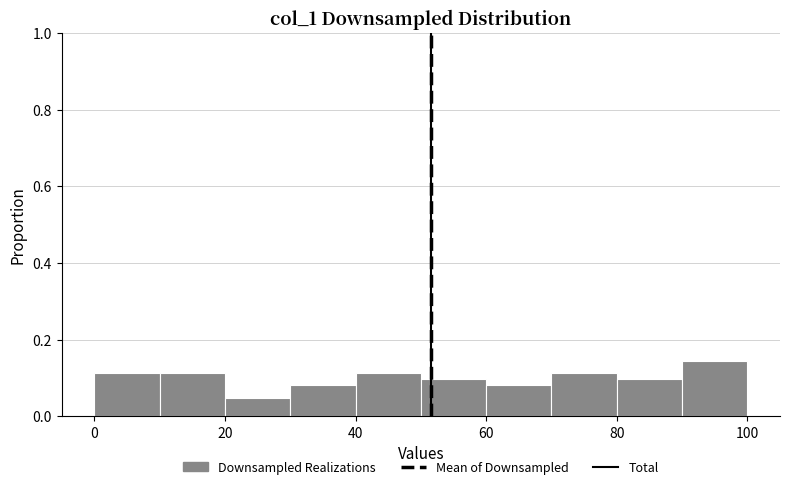

Over which range of the x-axis is the bar tallest?

90 to 100